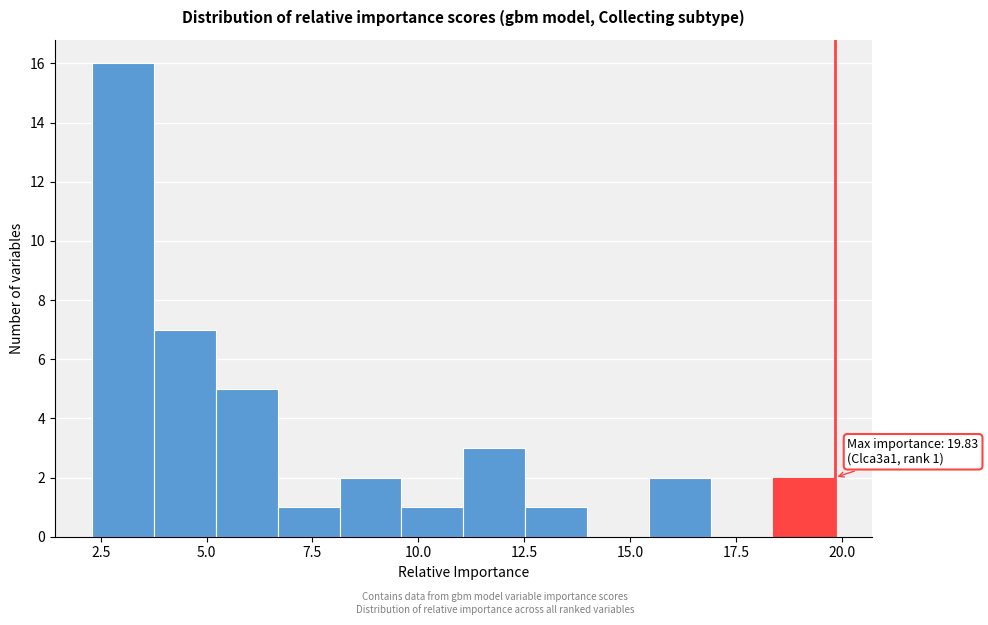

Around what value on the x-axis is the tallest bar? Give the approximate position of its centre, as read against the axis.

3.0